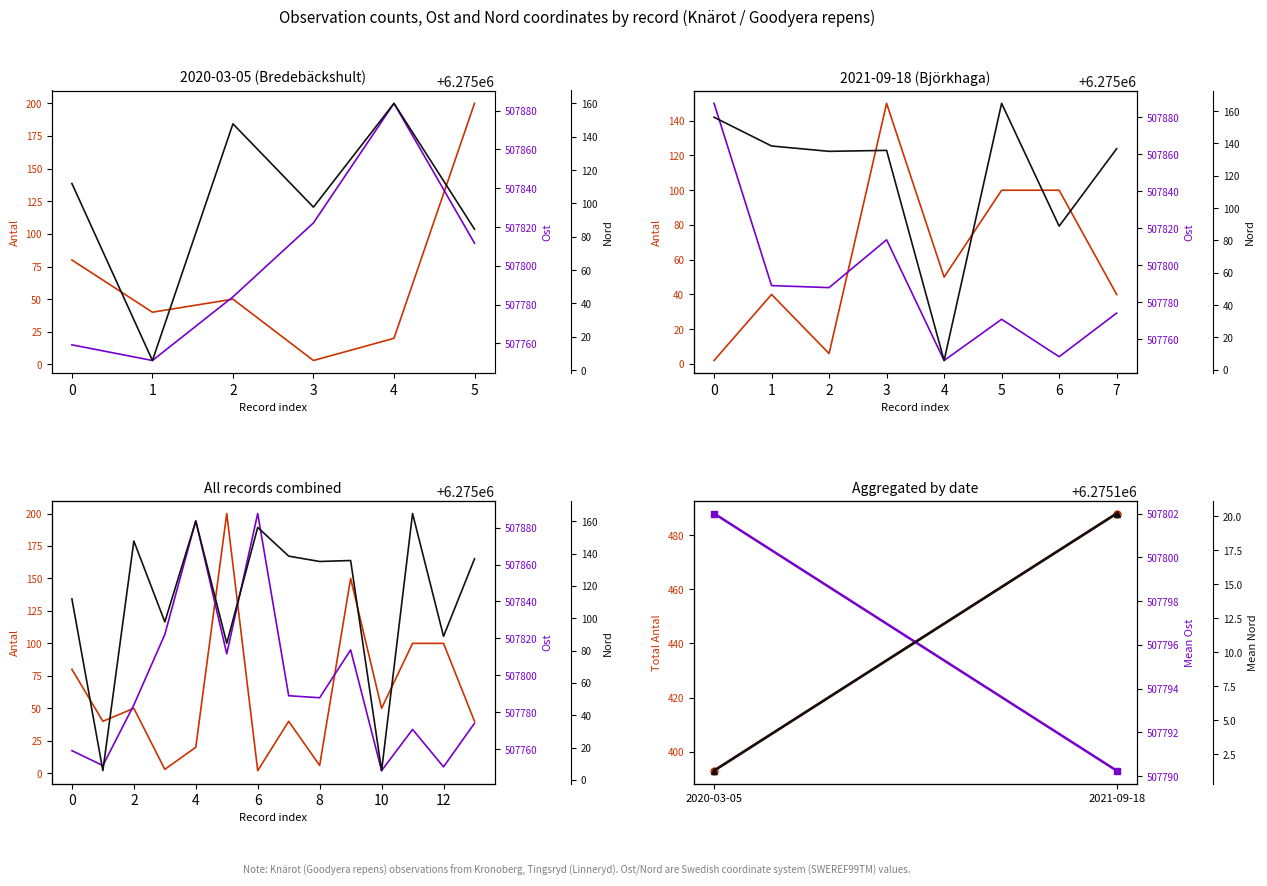

How many lines are shown in the chart?

3